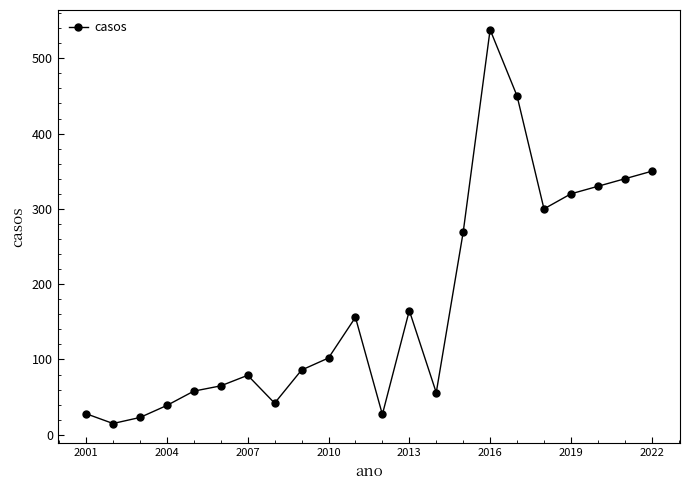

How many values are below 102?

11